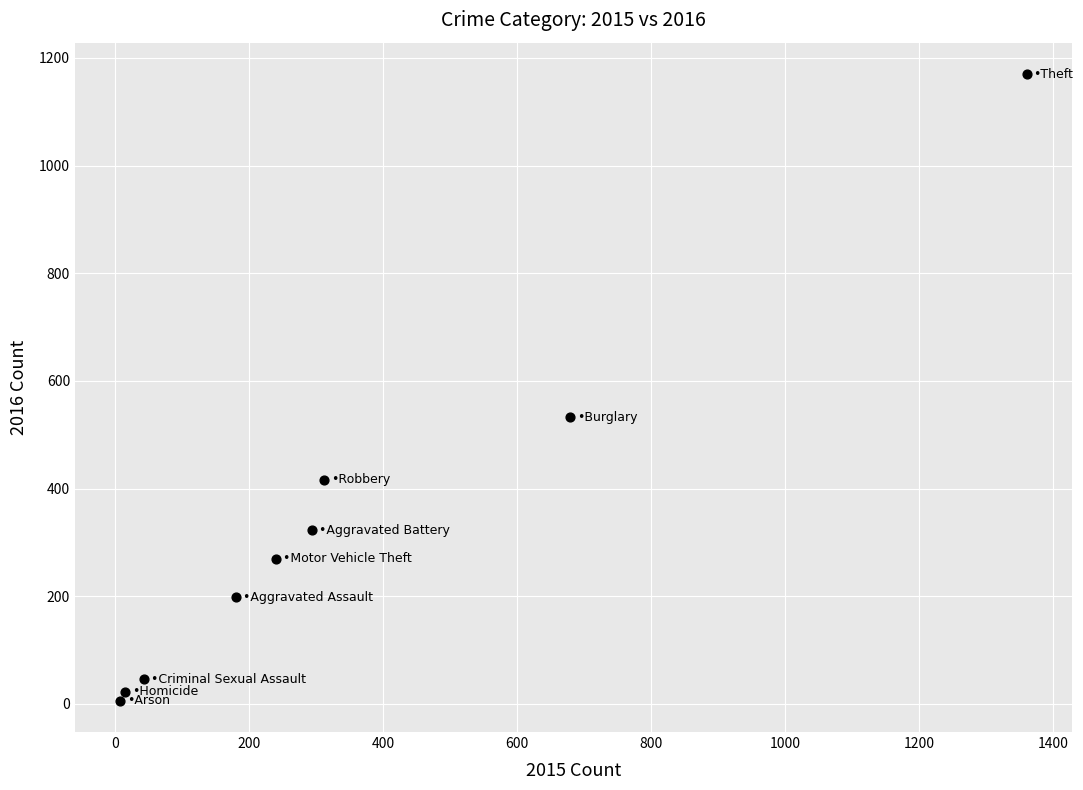

What Y value in the scatter plot is closest to 588?

532